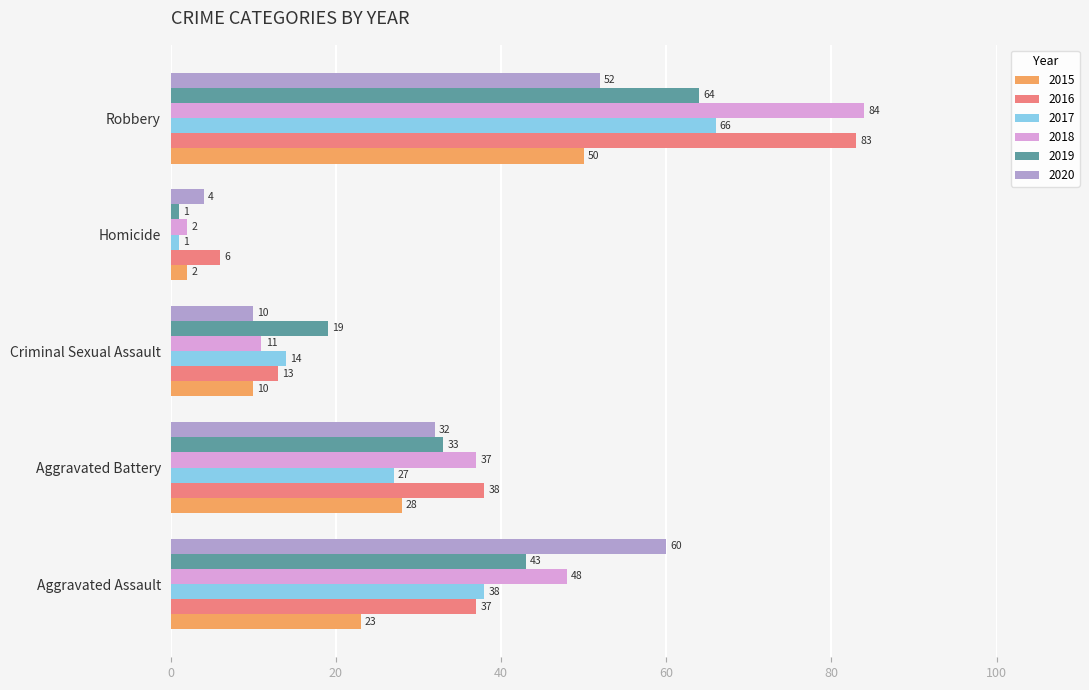

Between Aggravated Assault and Aggravated Battery, which series saw the biggest shift?

2020